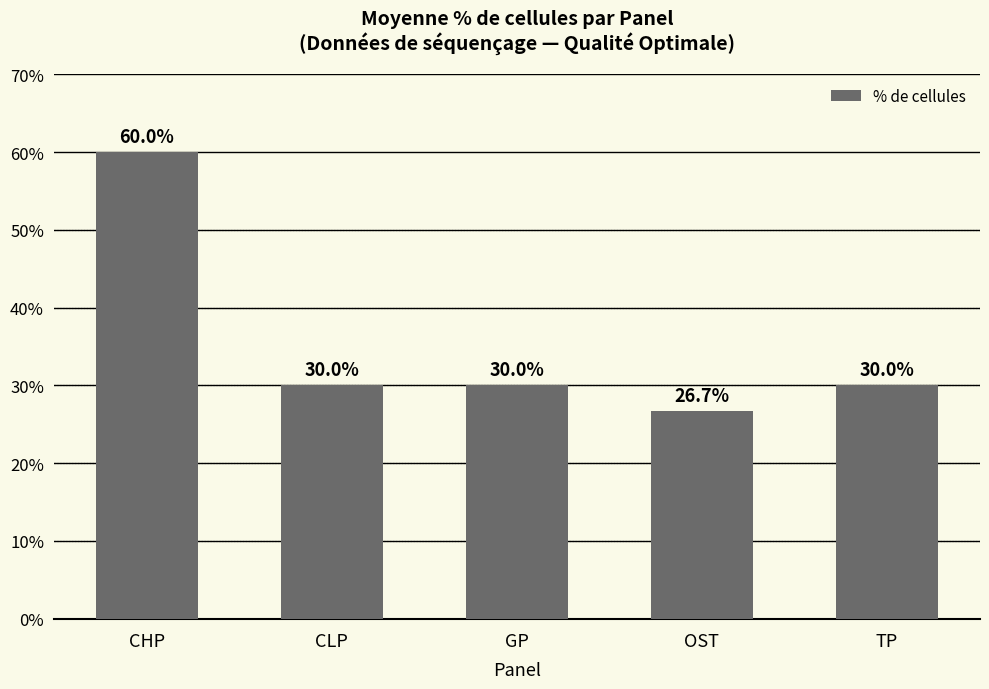

Are the bars horizontal?

No